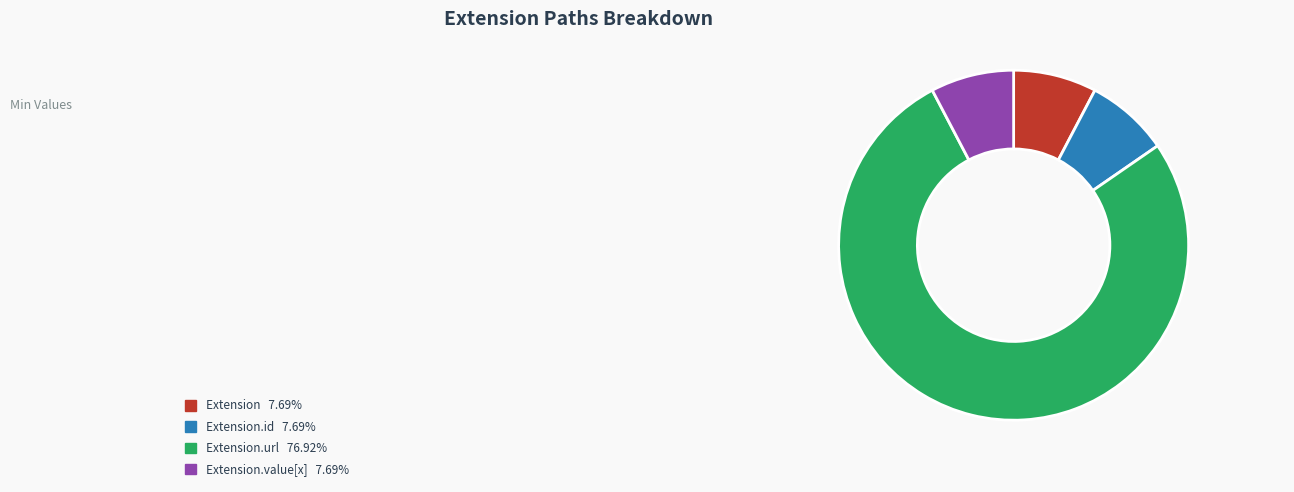

Does any single category account for the majority?

Yes